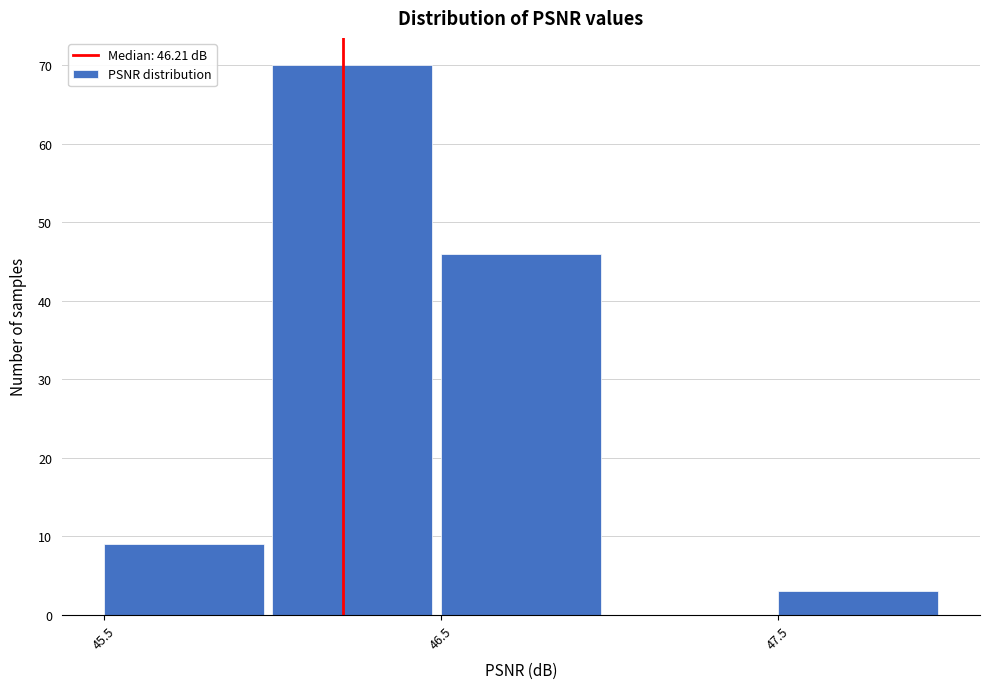

Over which range of the x-axis is the bar tallest?

46.0 to 46.5